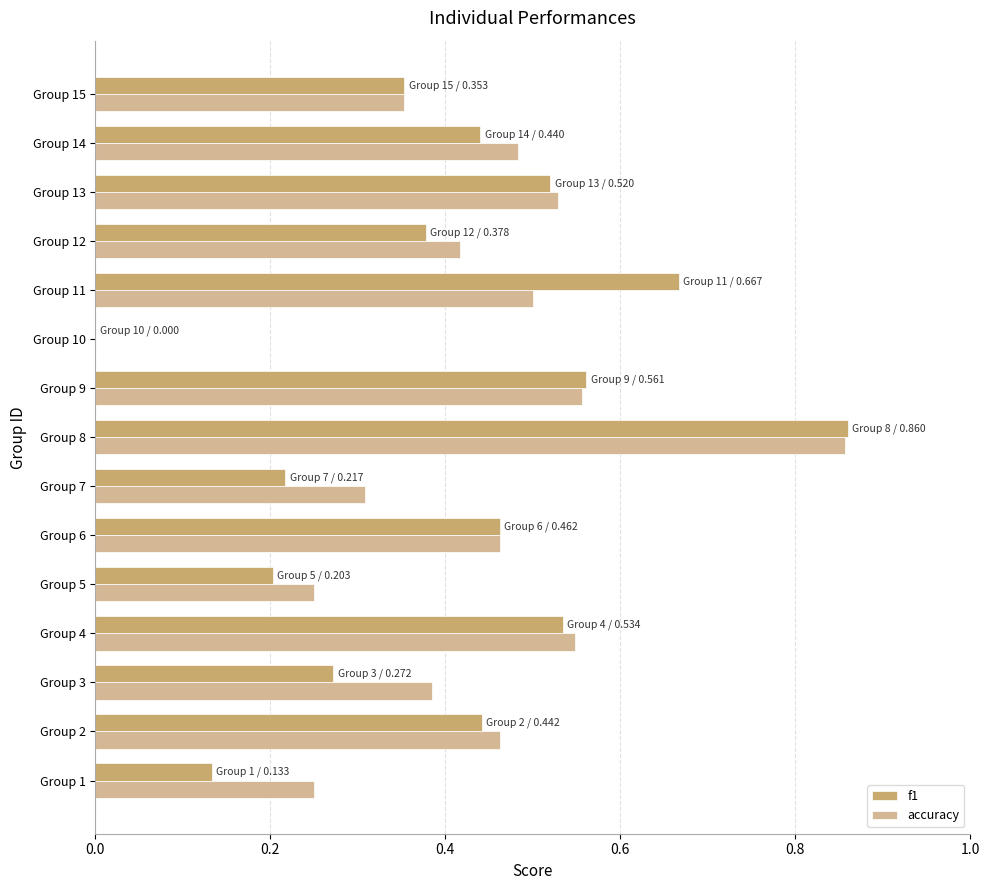

Which category has the highest value in the f1 series?

Group 8